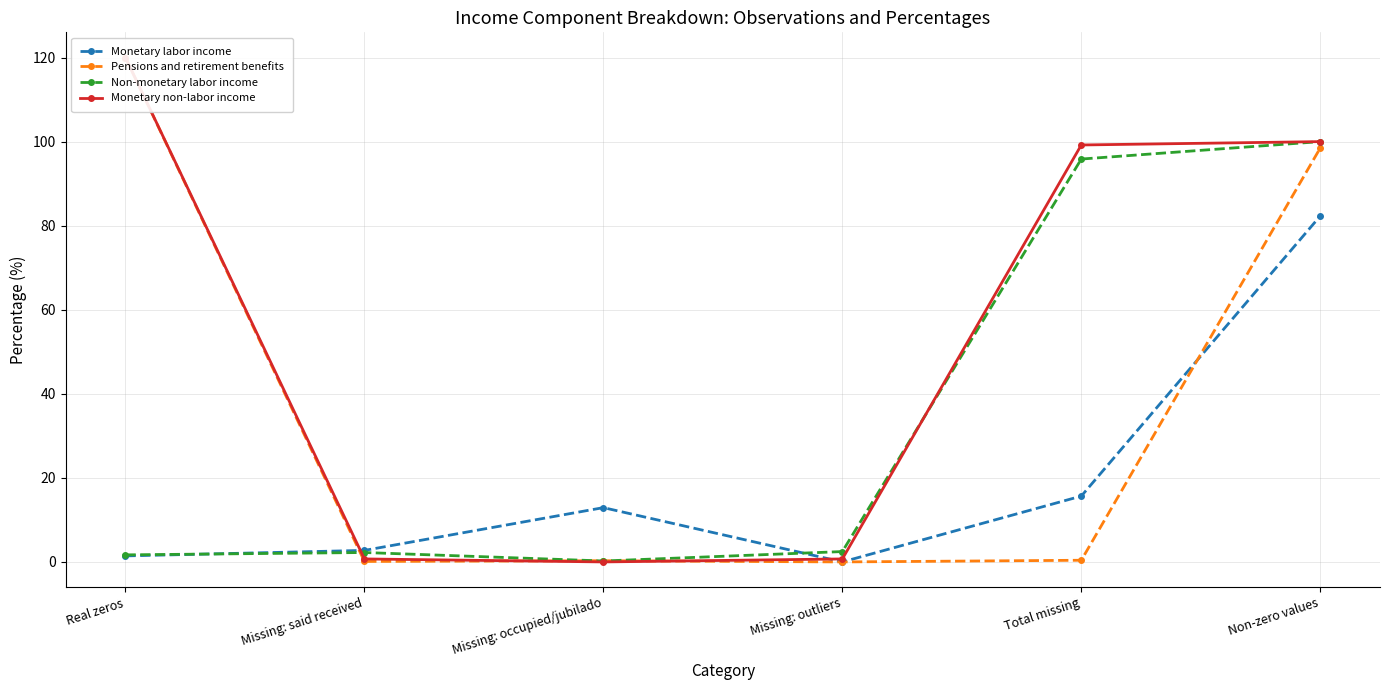

What is the maximum value shown in the chart?

120.0